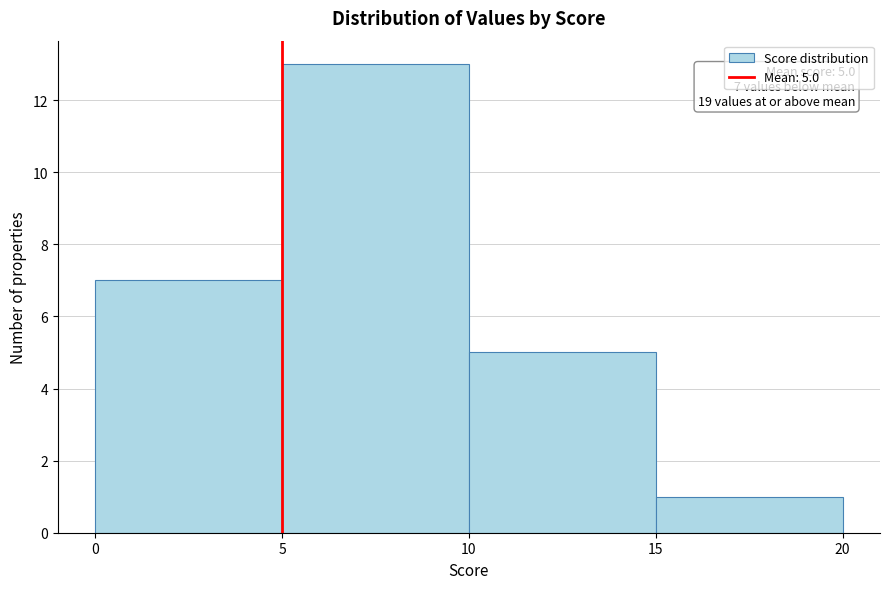

Which range on the x-axis has the tallest bar?

5 to 10